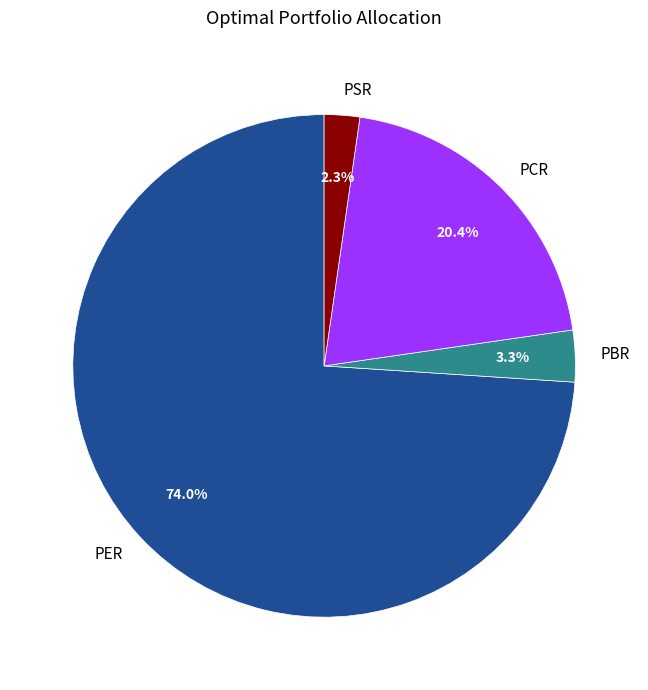

Rank the categories by value from lowest to highest.

PSR, PBR, PCR, PER